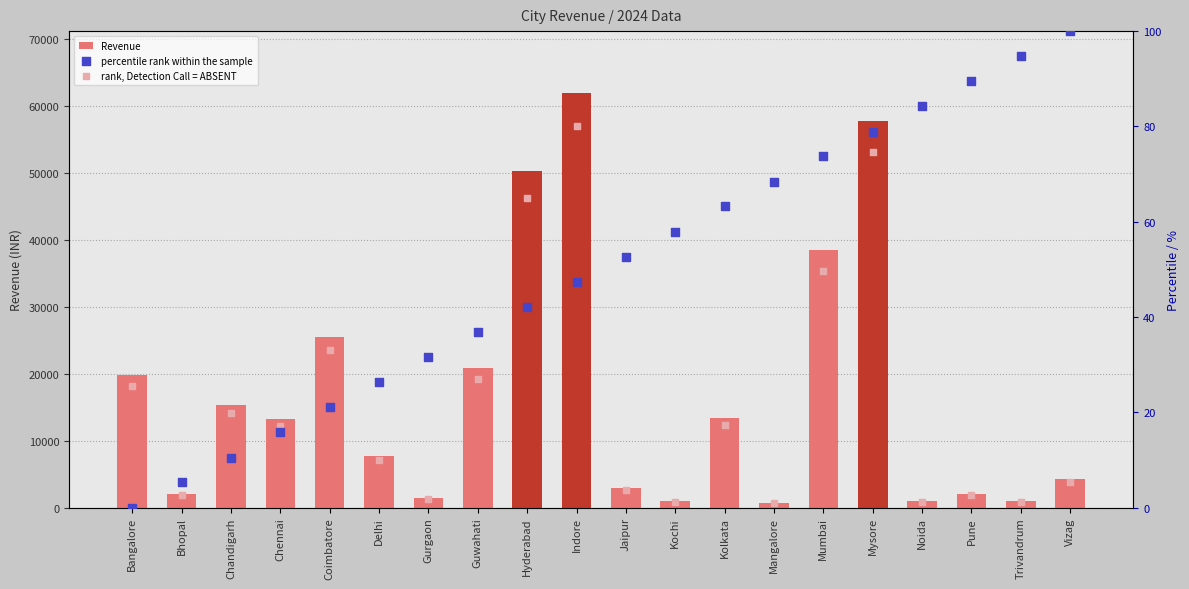

What is the total value across all series at Mysore?

57833.5